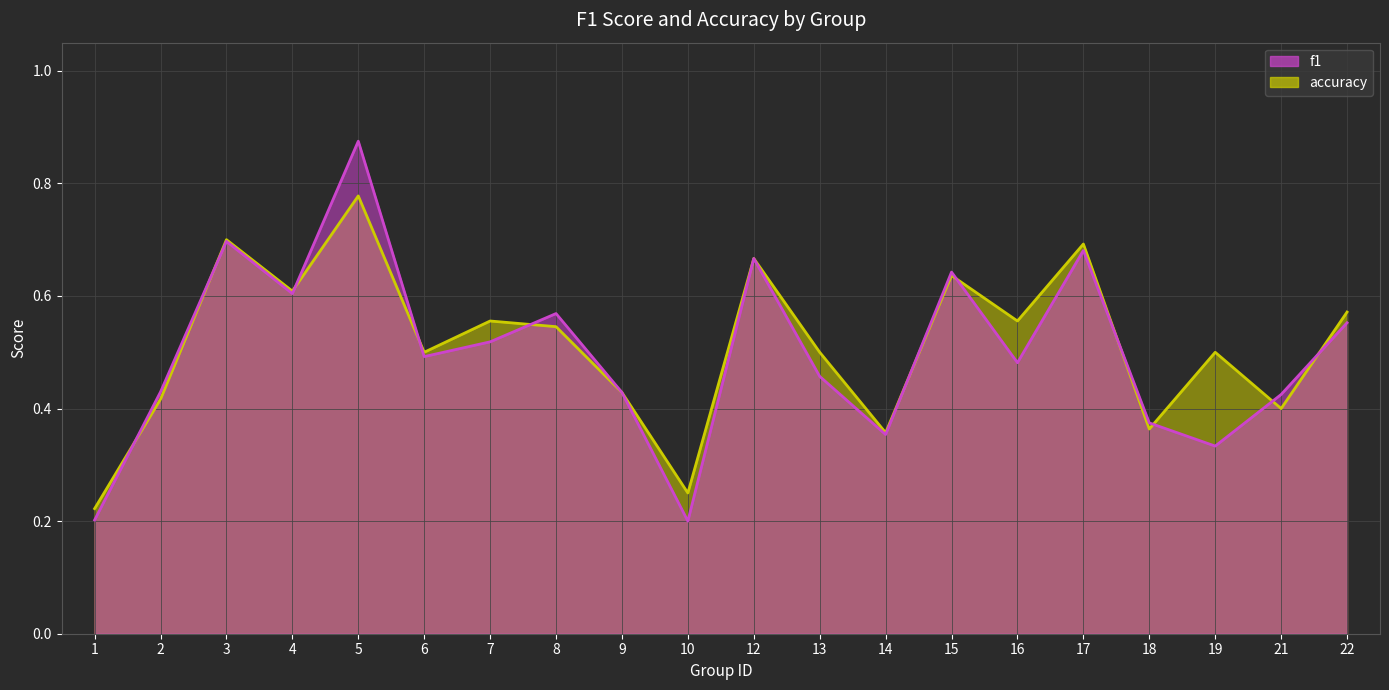

How many series are shown in this chart?

2